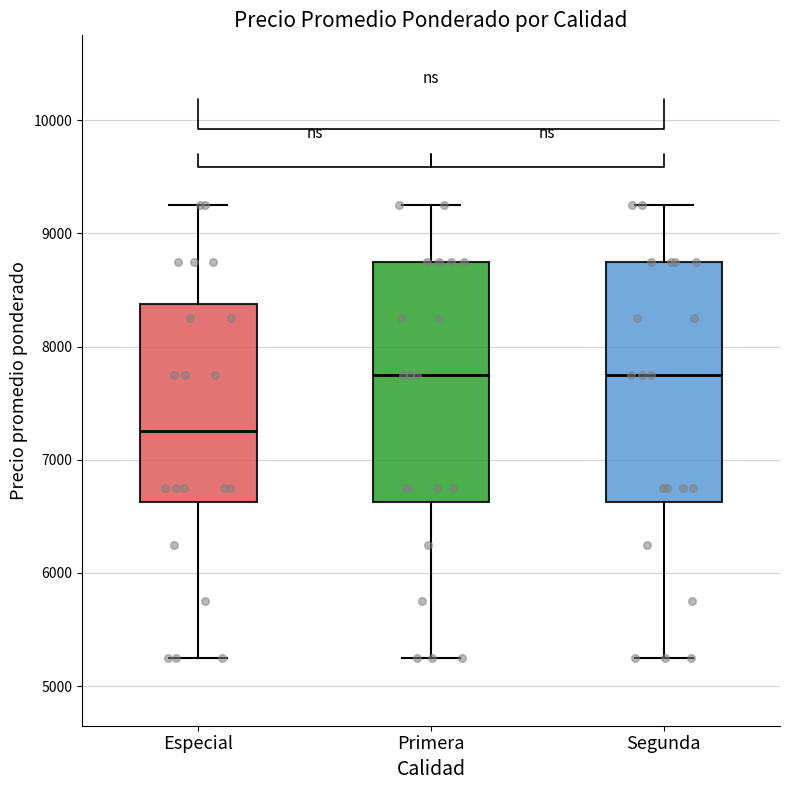

Where does the lower whisker of the box for Segunda end on the y-axis? The values are not printed on the chart, so give them approximately, as read against the axis.

5300